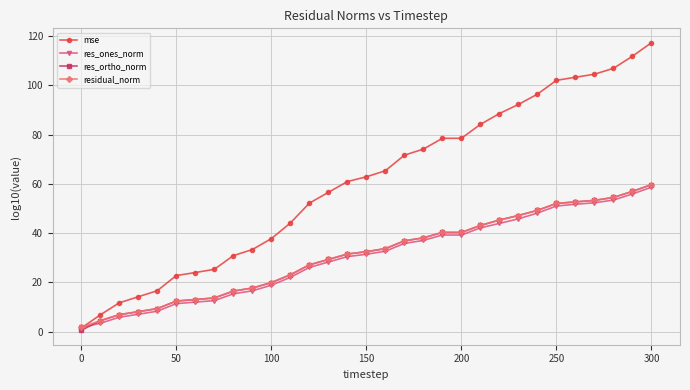

What is the value of the mse point at the 24th from the left?

92.3